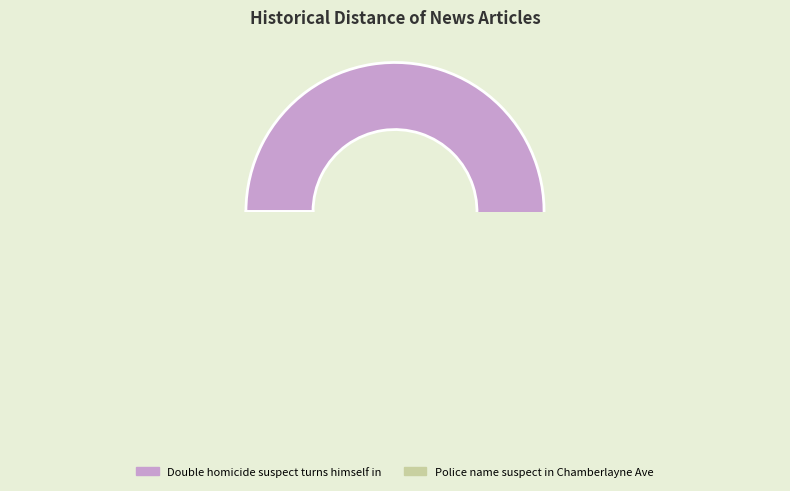

Is it true that Police investigating double homicide in is 1% of the pie?

False